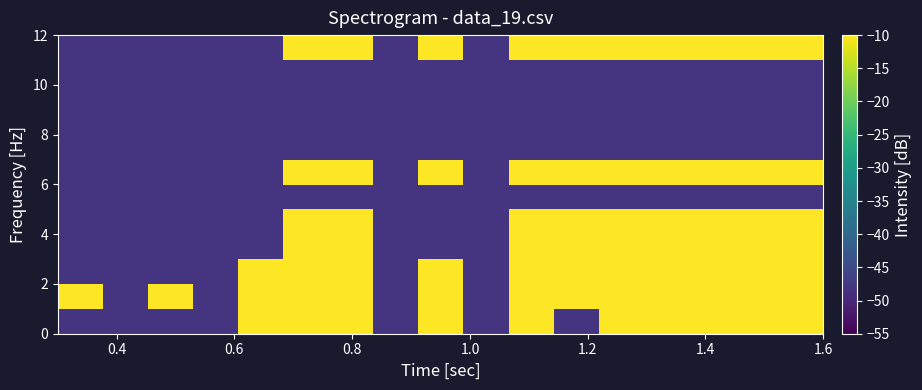

Count the number of categories in the chart.

34